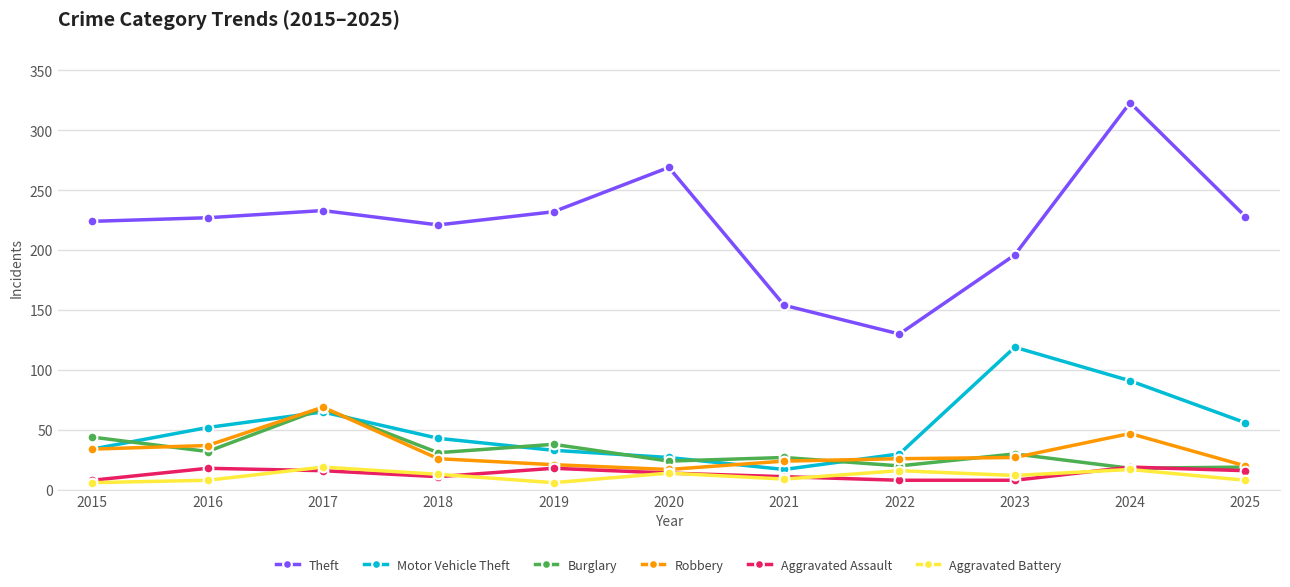

The Motor Vehicle Theft series shows 65 at 2017. True or false?

True